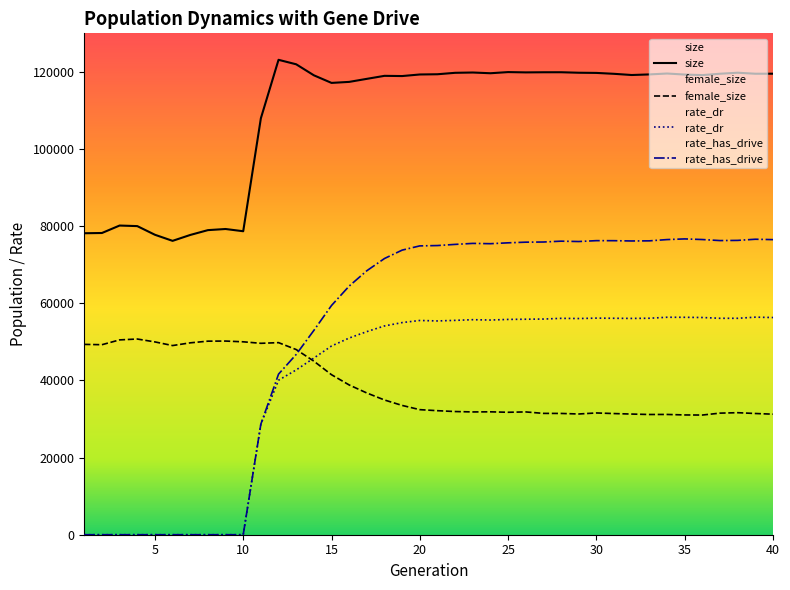

The value of female_size at 4 is 50742.0. True or false?

True